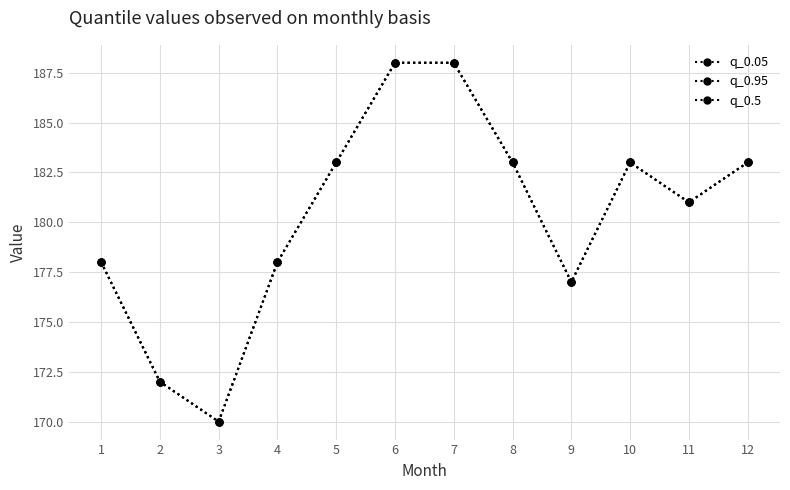

What is the difference between the second highest and second lowest values in the q_0.5 series?

16